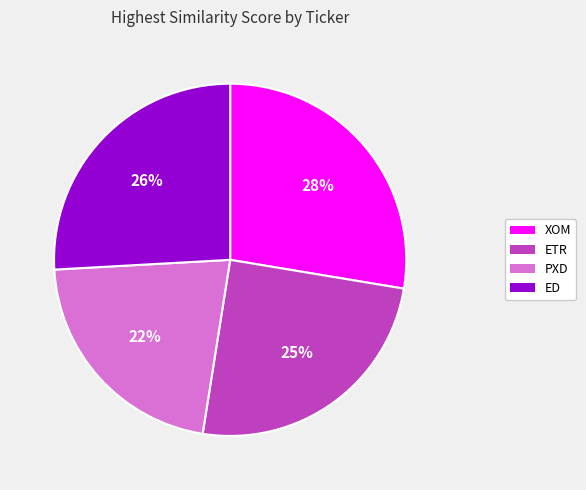

To the nearest percent, what is the difference between the ED and XOM slice percentages?

2%